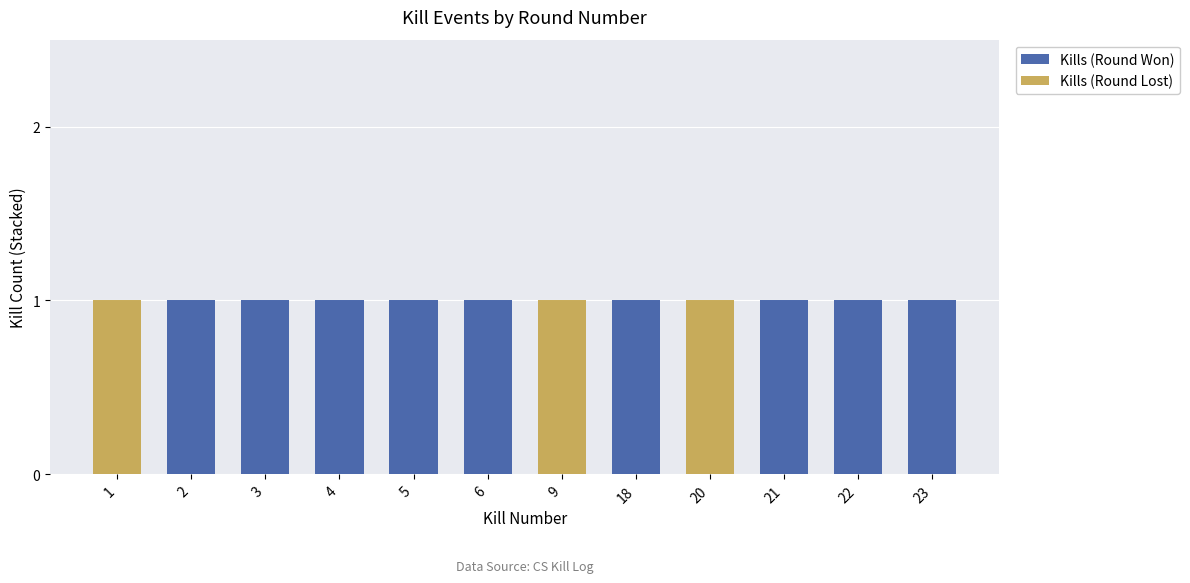

What is the sum of all Kills (Round Won) values?

9